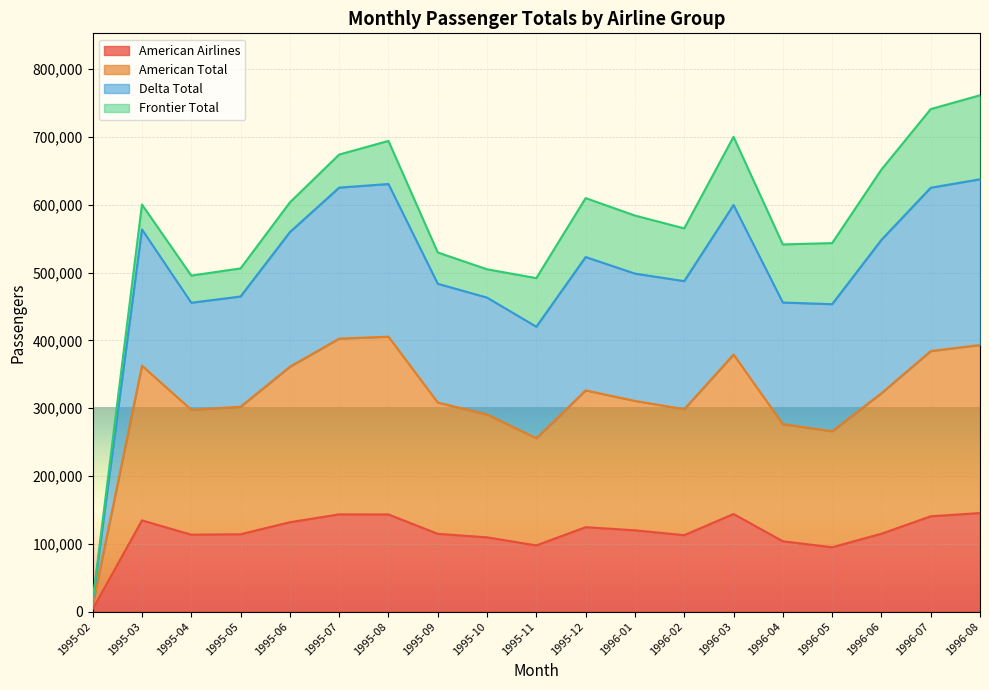

At which label does American Airlines reach its minimum?

1995-02